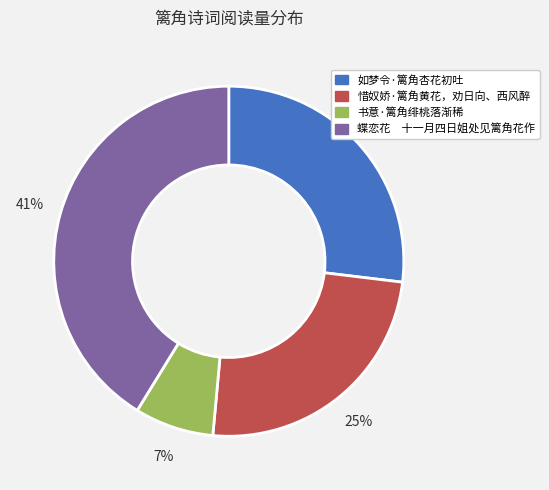

What percentage is the 书意·篱角绯桃落渐稀 slice, to the nearest percent?

7%